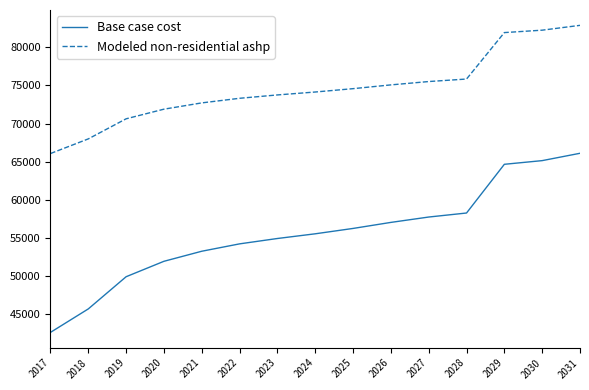

Which category has the highest value in the Base case cost series?

2031